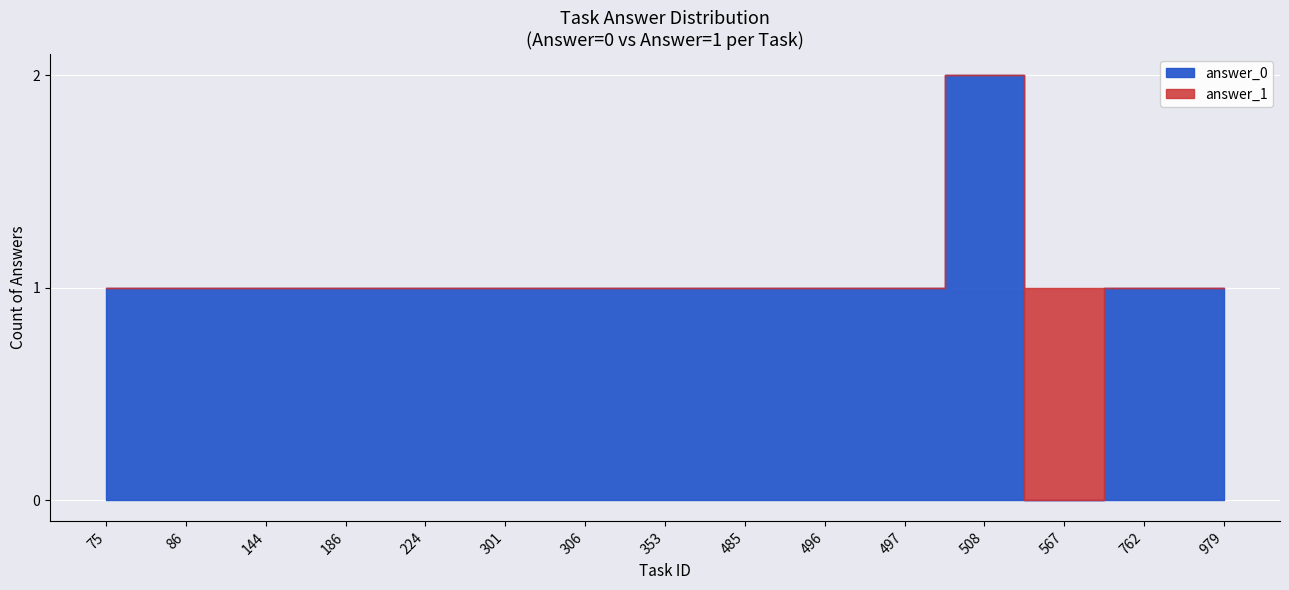

How many times do answer_1 and answer_0 cross each other?

11